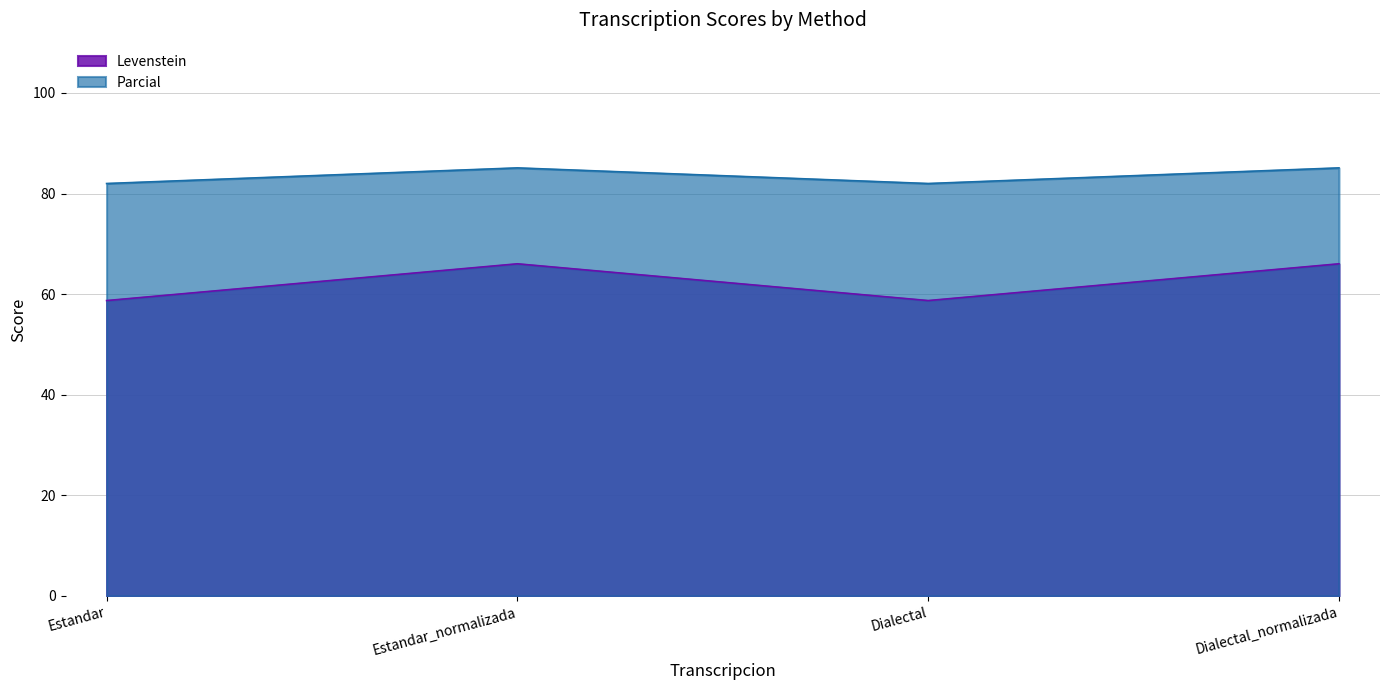

True or false: Levenstein and Parcial intersect in this chart.

False